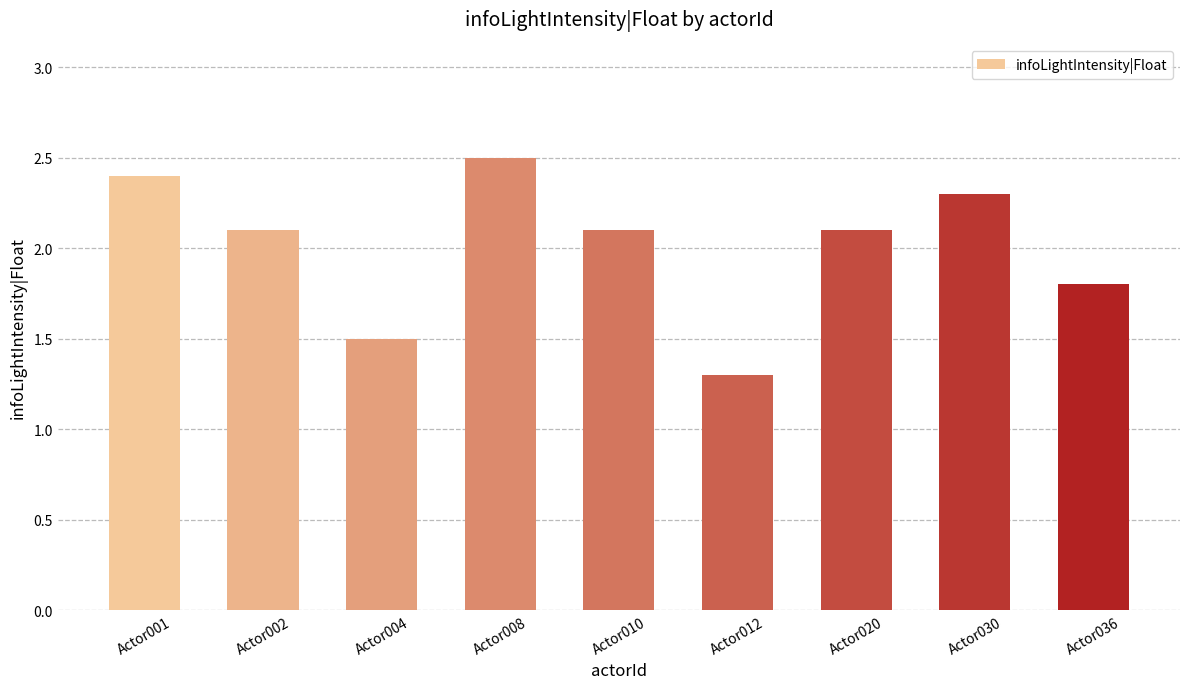

What is the sum of the values at Actor020 and Actor010?

4.2